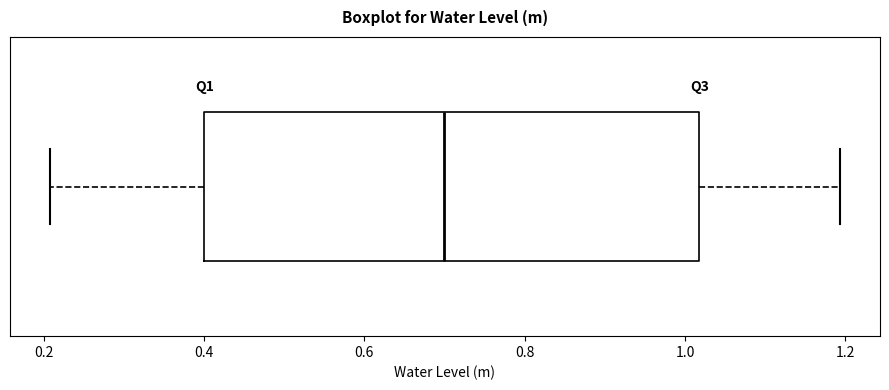

Where is the right edge of the box on the x-axis? The values are not printed on the chart, so give them approximately, as read against the axis.

1.02